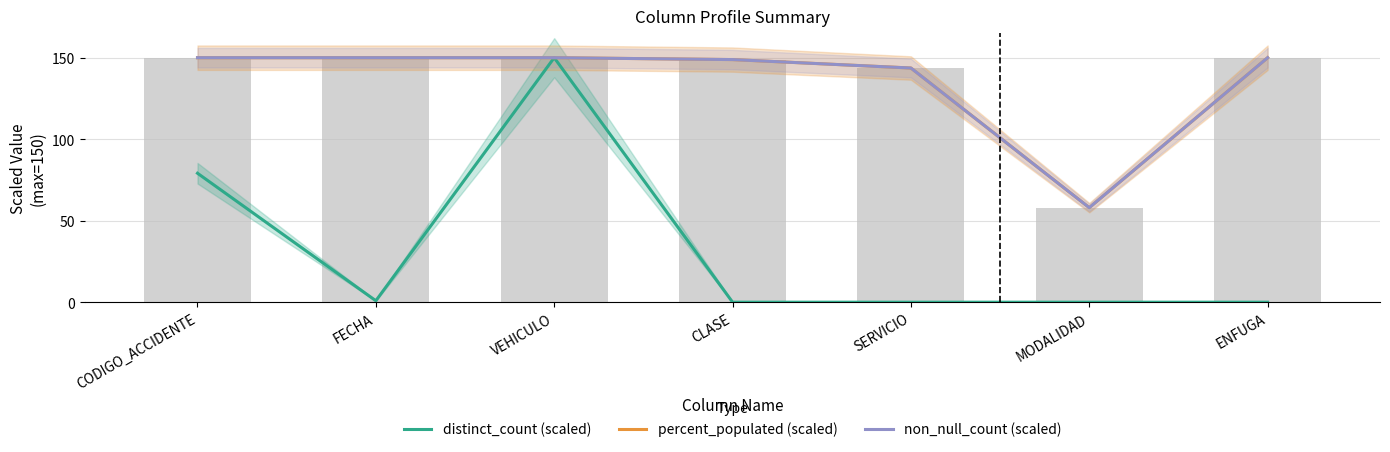

What is the total value across all series at MODALIDAD?

116.0